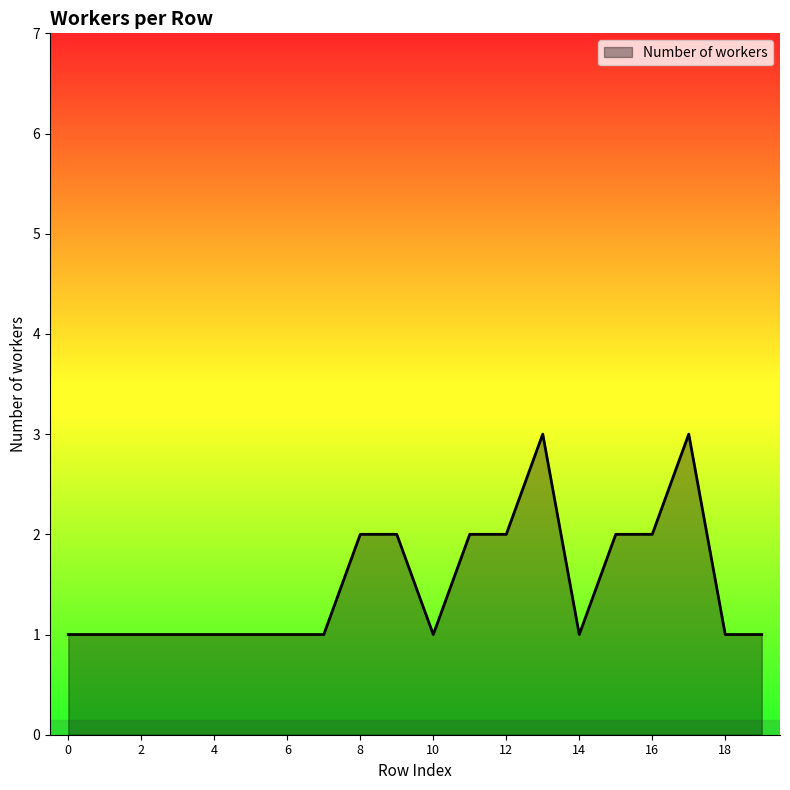

Reading right to left, extract all data points from this chart.

1	1	3	2	2	1	3	2	2	1	2	2	1	1	1	1	1	1	1	1